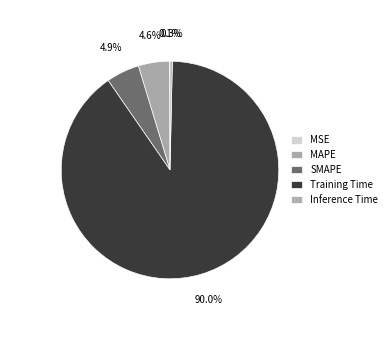

Count the number of slices in the pie.

5